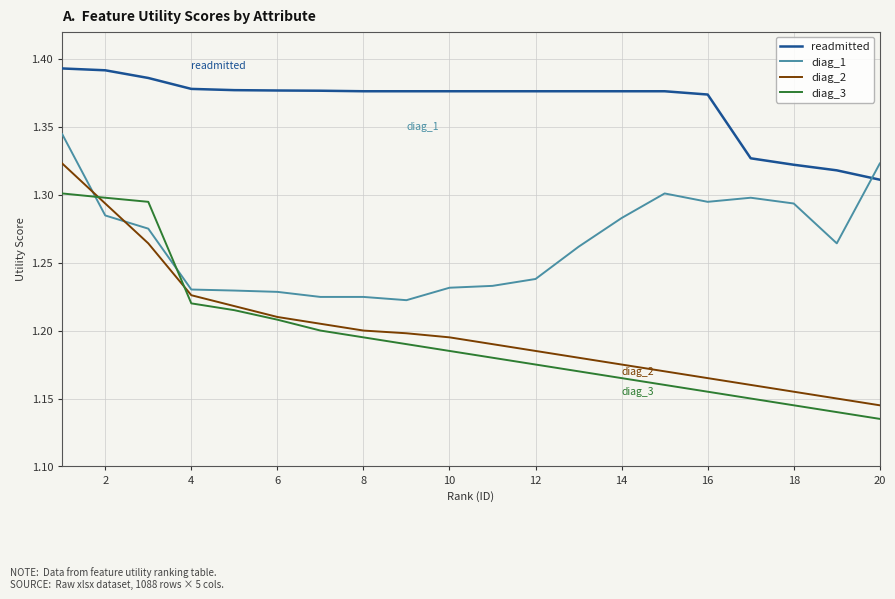

Which series has the largest total across all categories?

readmitted